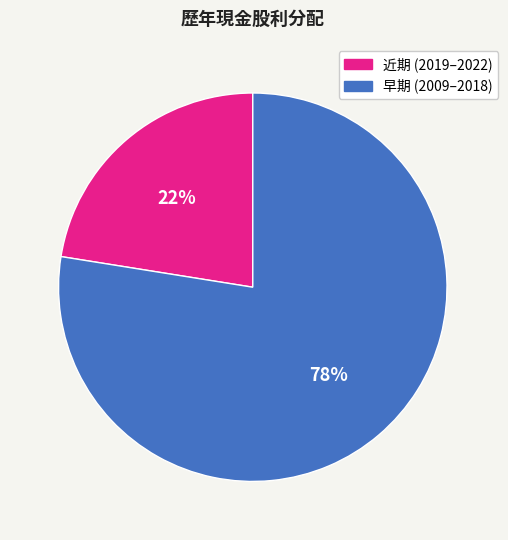

To the nearest percent, what is the average slice percentage?

50%